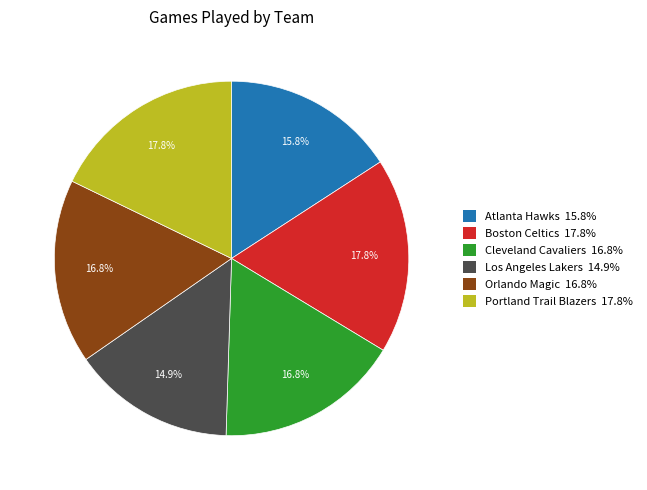

Which has a higher value, Atlanta Hawks or Portland Trail Blazers?

Portland Trail Blazers